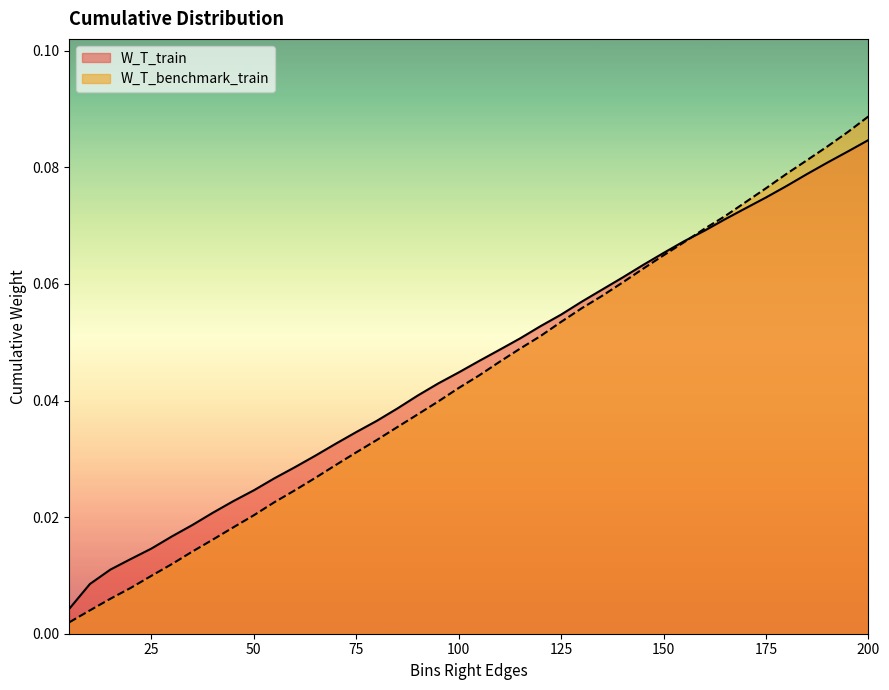

Is it true that W_T_train equals 0.0 at 100?

True